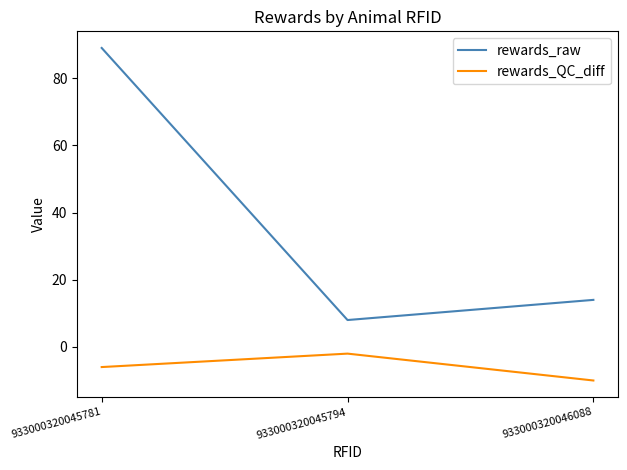

The rewards_raw series shows 89 at 933000320045781. True or false?

True